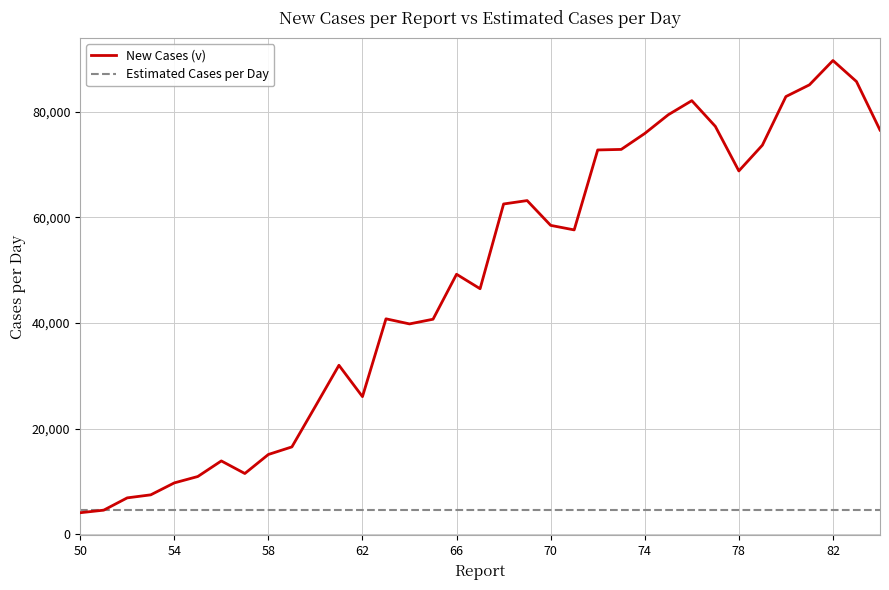

Which series has the widest spread of values?

New Cases (v)